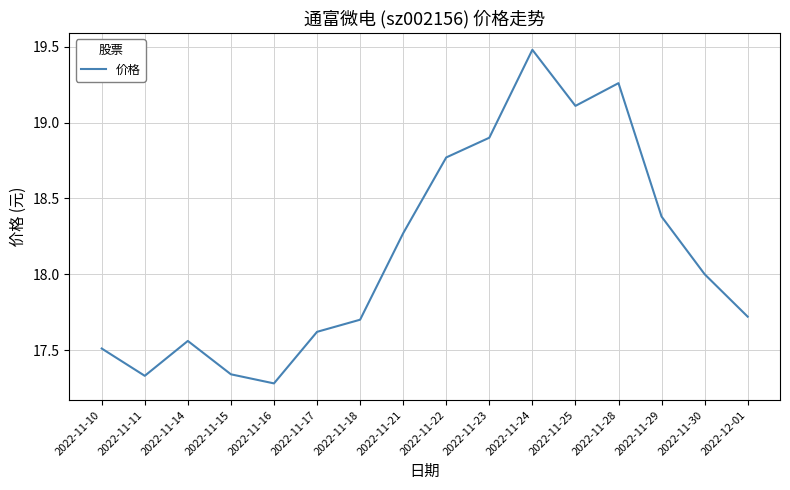

The chart shows a value of 19.5 at 2022-11-24. True or false?

True